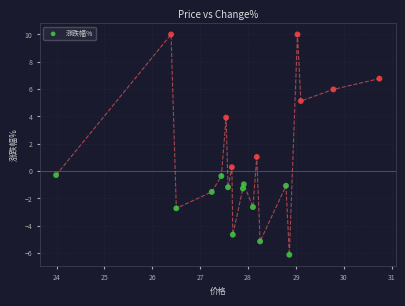

What is the range of X values (max minus min)?

6.8